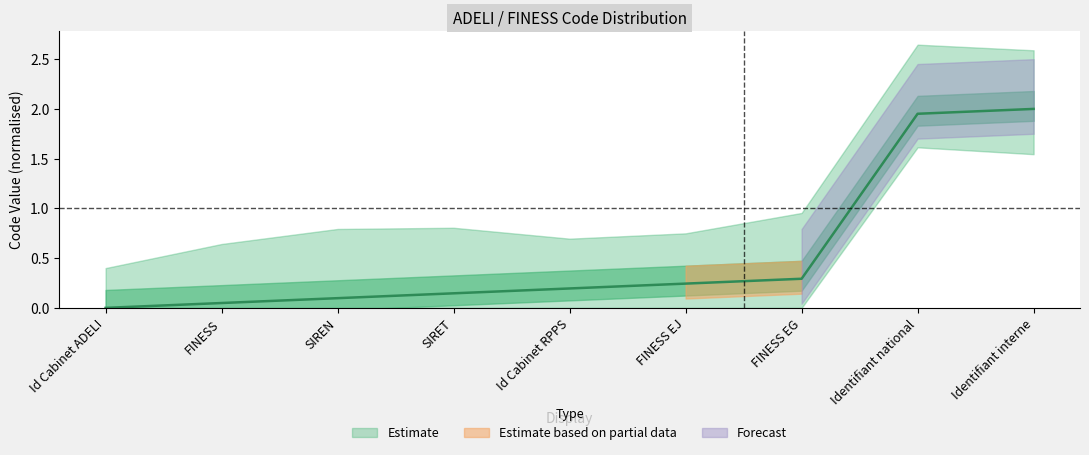

Which label corresponds to the largest value in the chart?

Identifiant interne